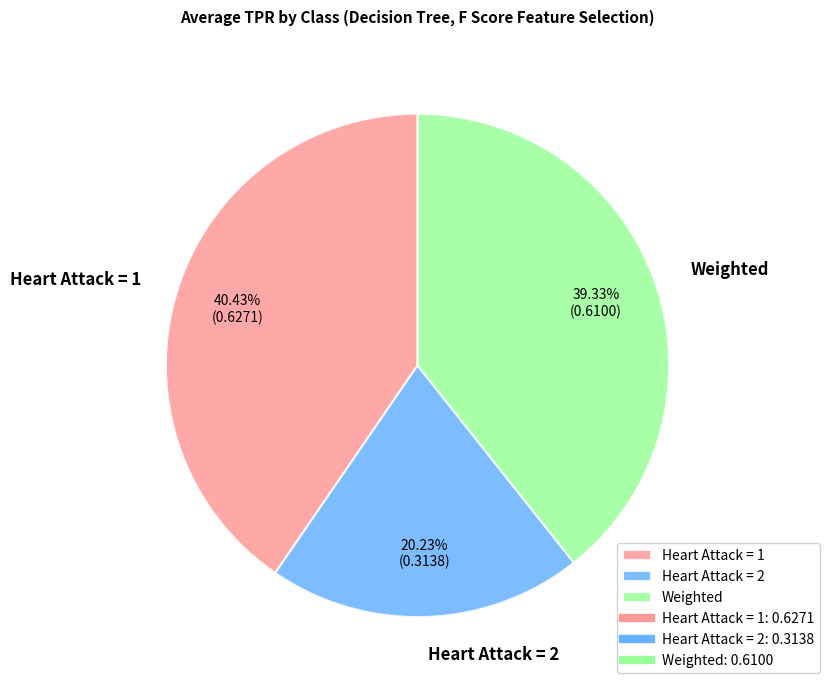

The Heart Attack = 2 slice represents 20% of the pie. True or false?

True